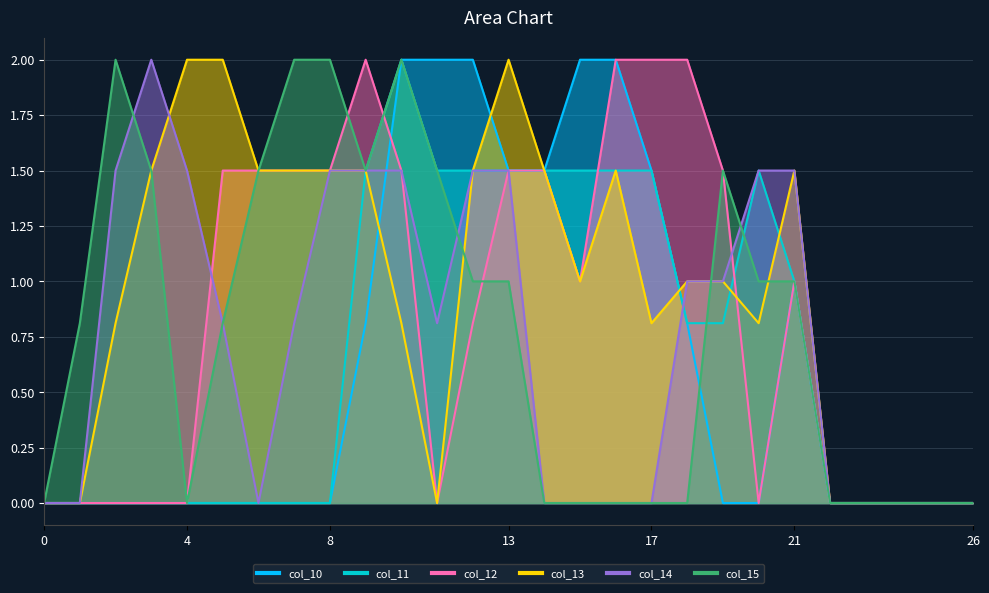

Where is col_11 nearest to the value 1?

21